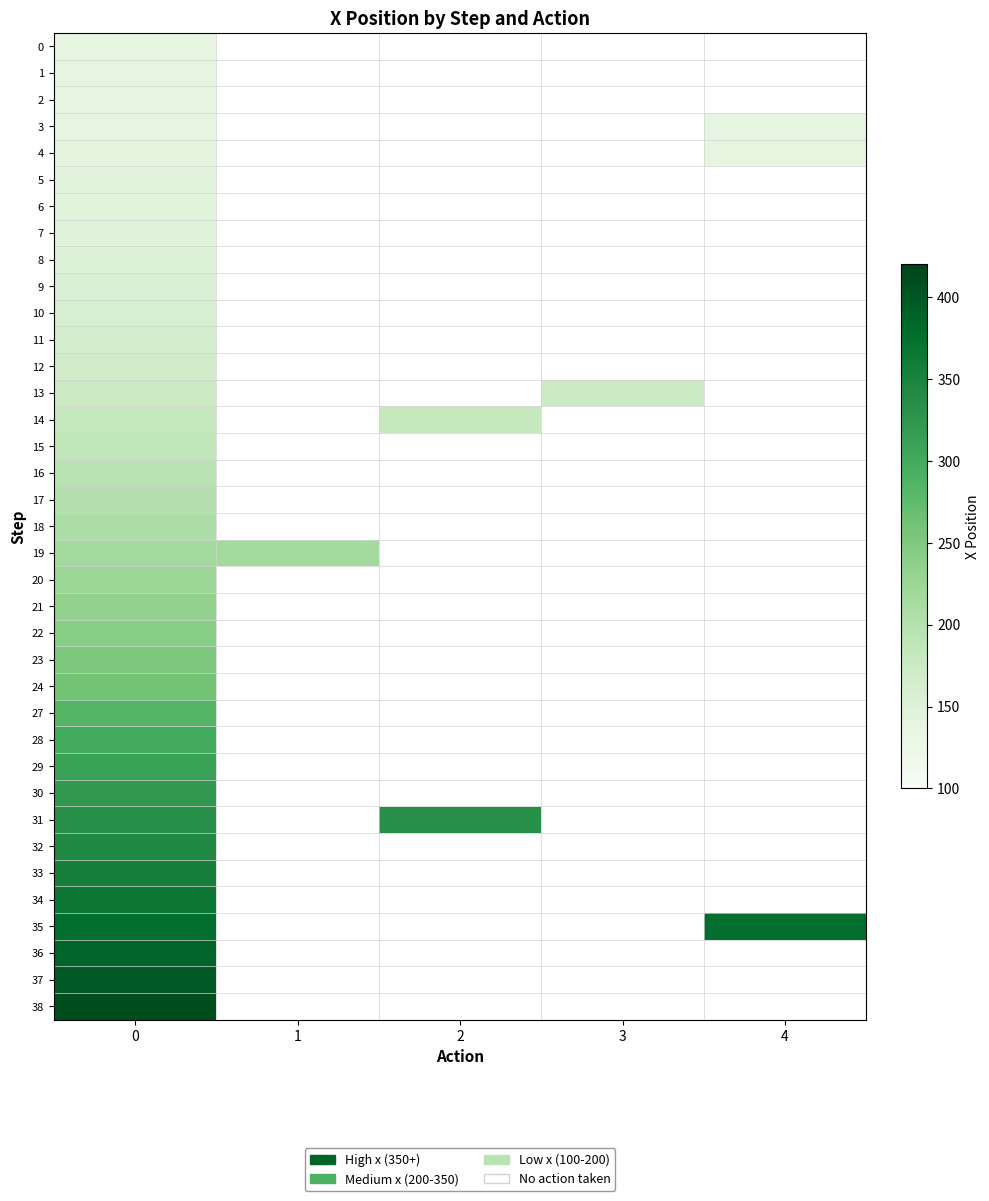

Which series changed the most between 0 and 4?

4